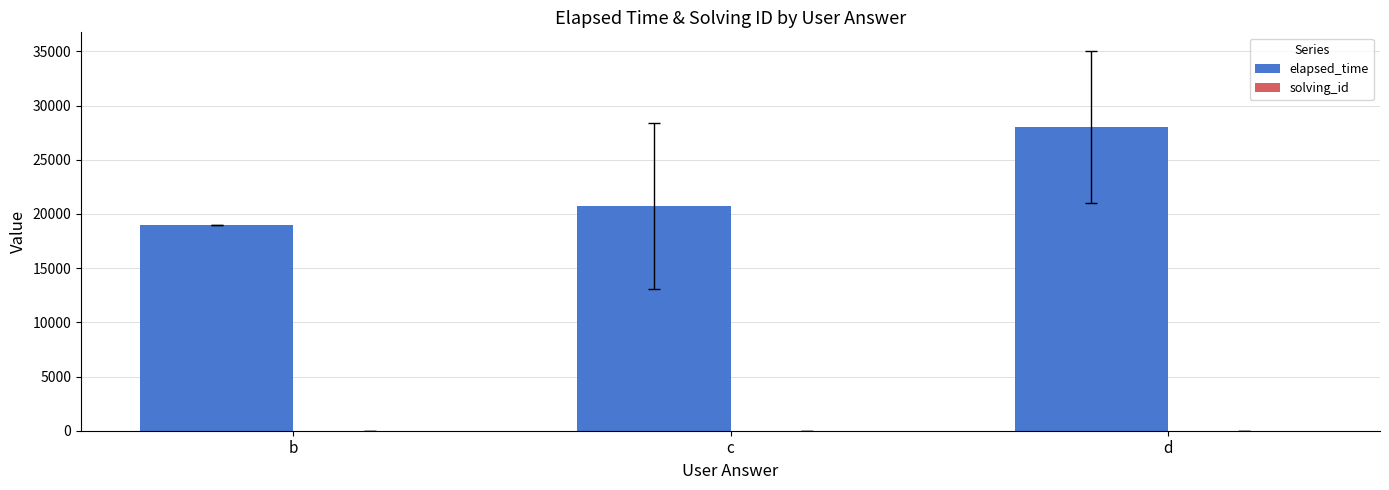

Does the chart contain stacked bars?

No